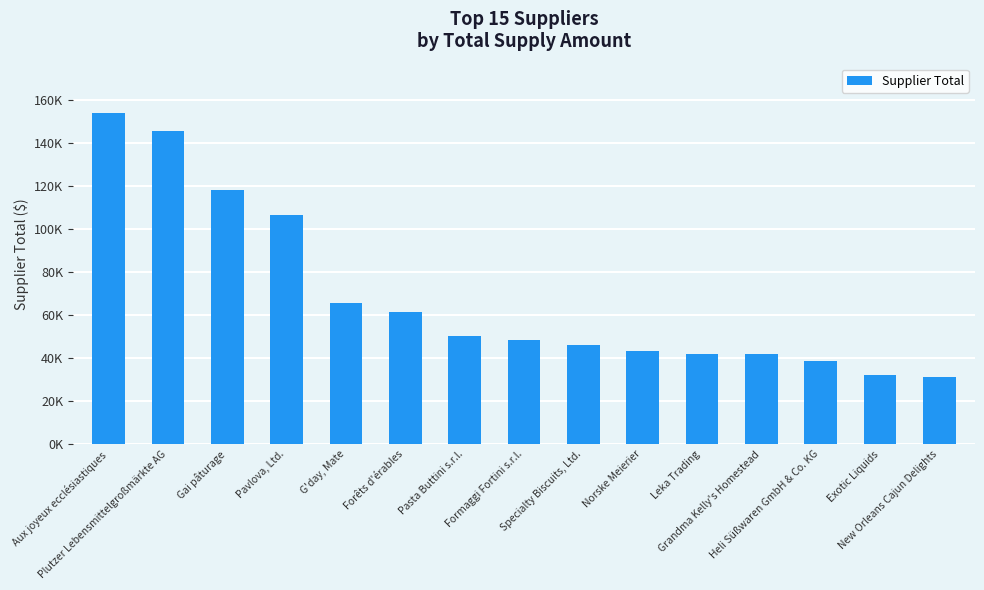

Are the bars horizontal?

No